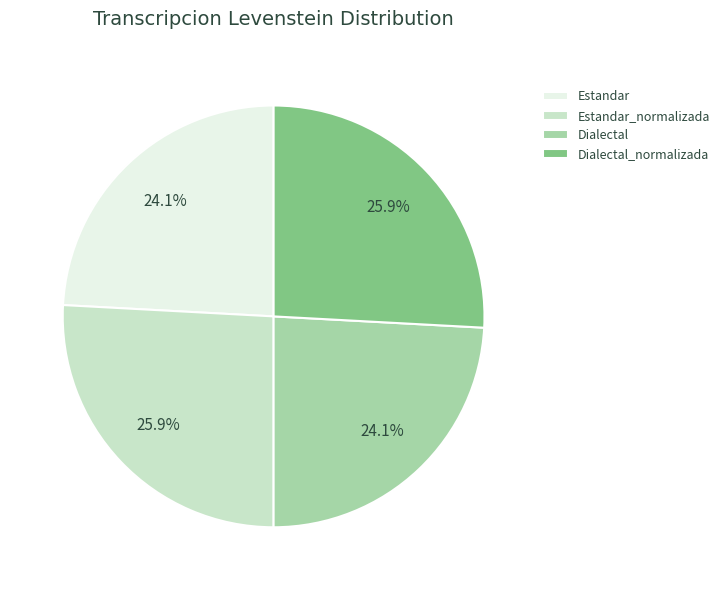

True or false: Estandar_normalizada accounts for 37% of the total.

False